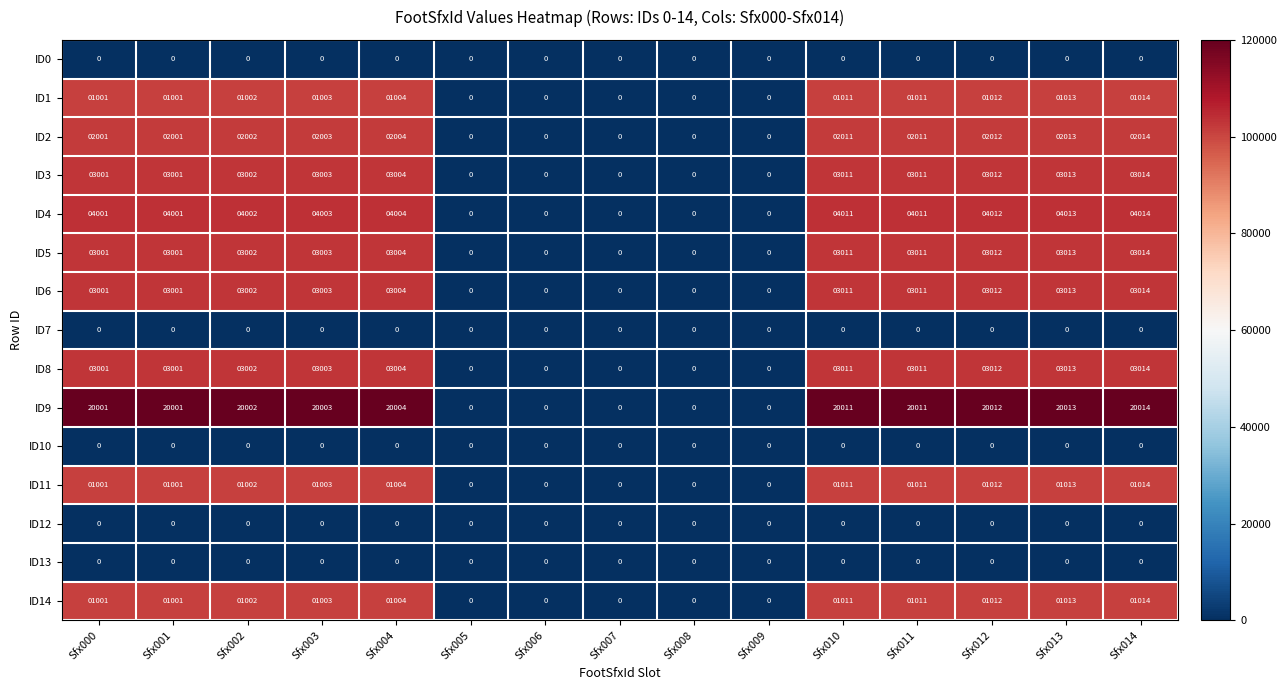

At how many categories does at least one series exceed 3798?

10